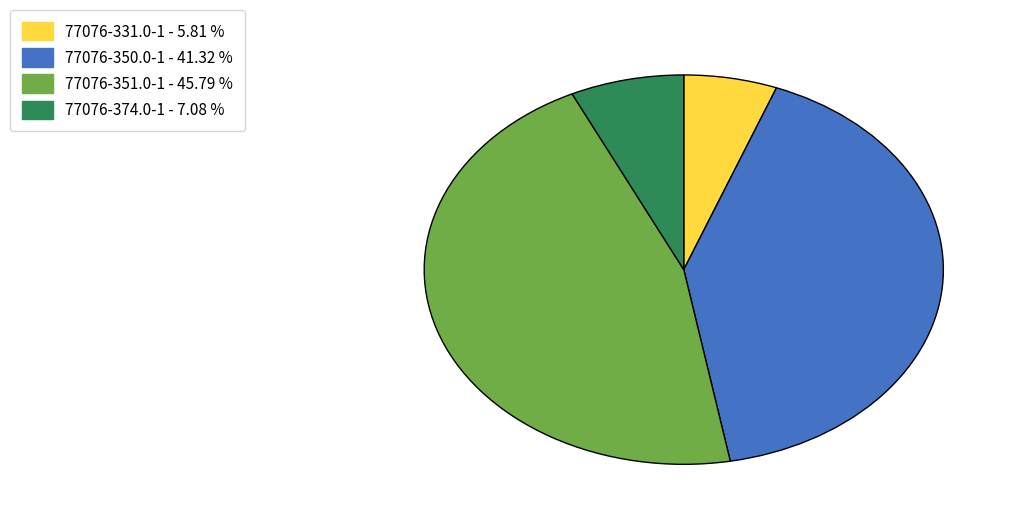

Does 77076-351.0-1 account for over 50% of the chart?

No